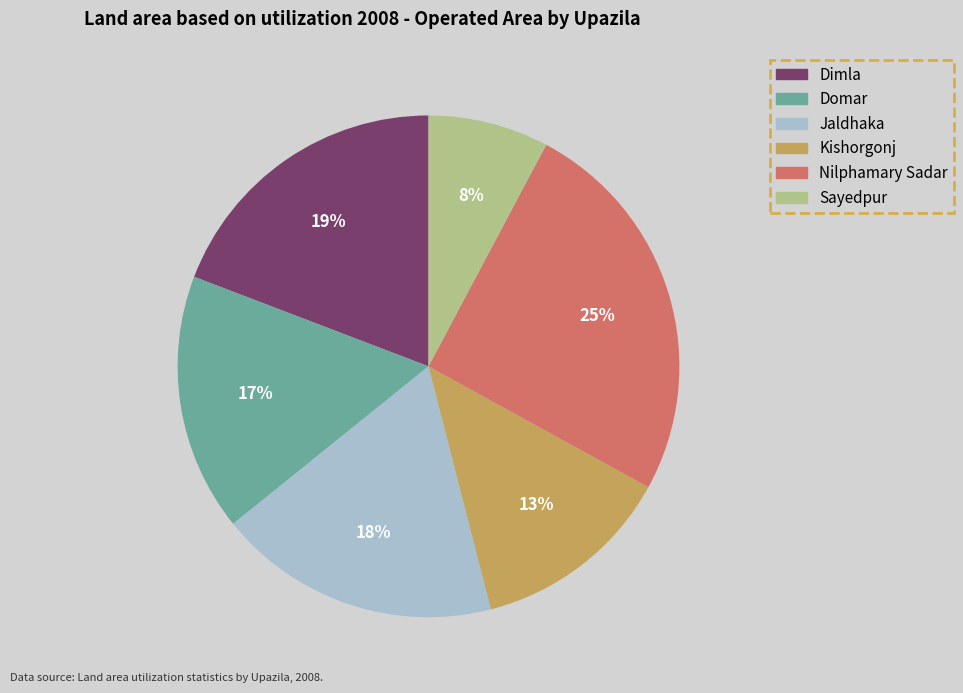

The Dimla slice represents 19% of the pie. True or false?

True